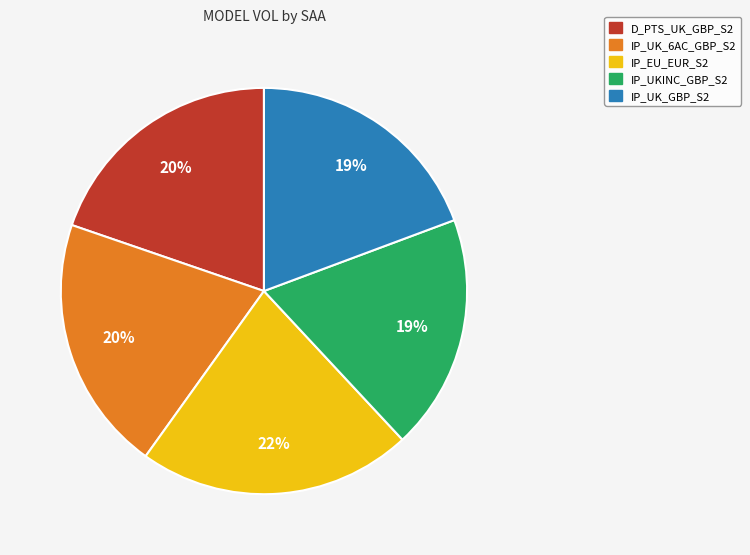

To the nearest percent, what portion does D_PTS_UK_GBP_S2 represent?

20%